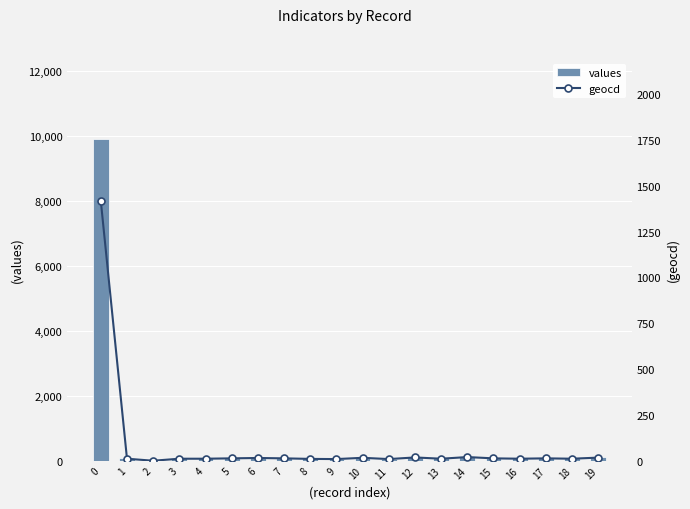

What is the value of the values bar at the 20th from the left?

118